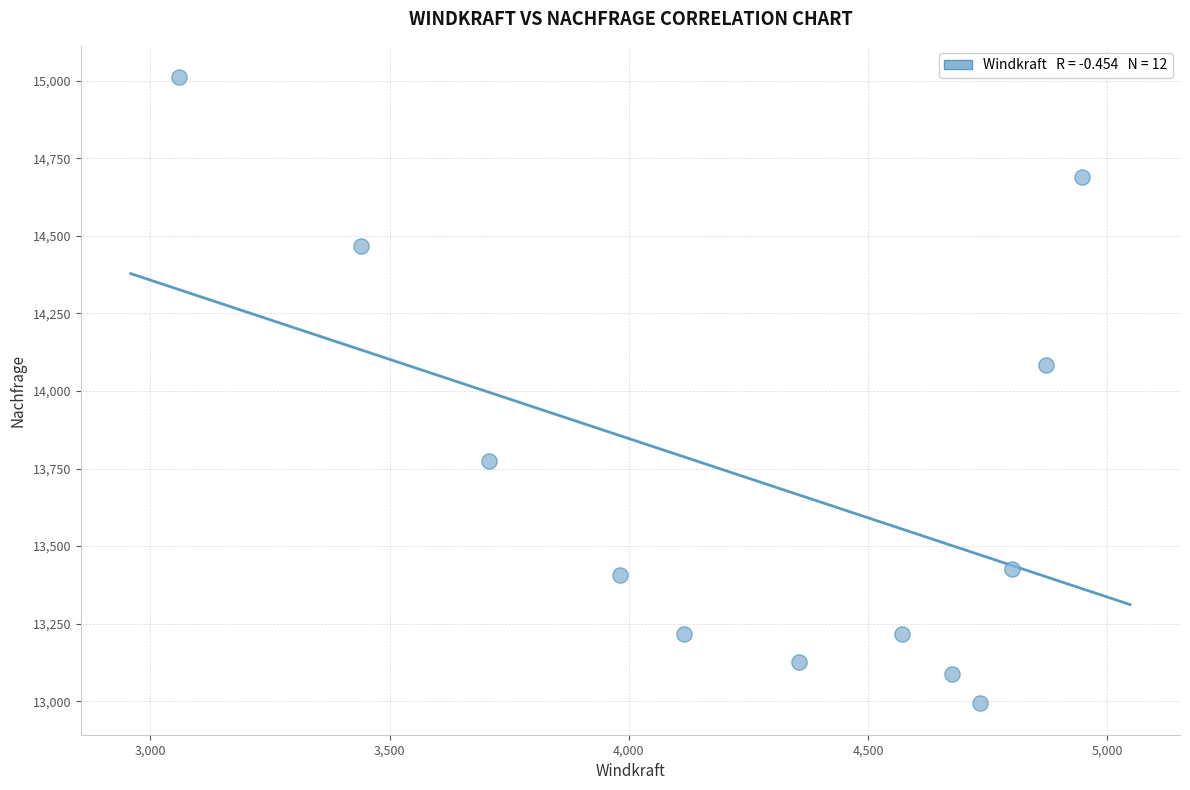

What is the average X value?

4271.6